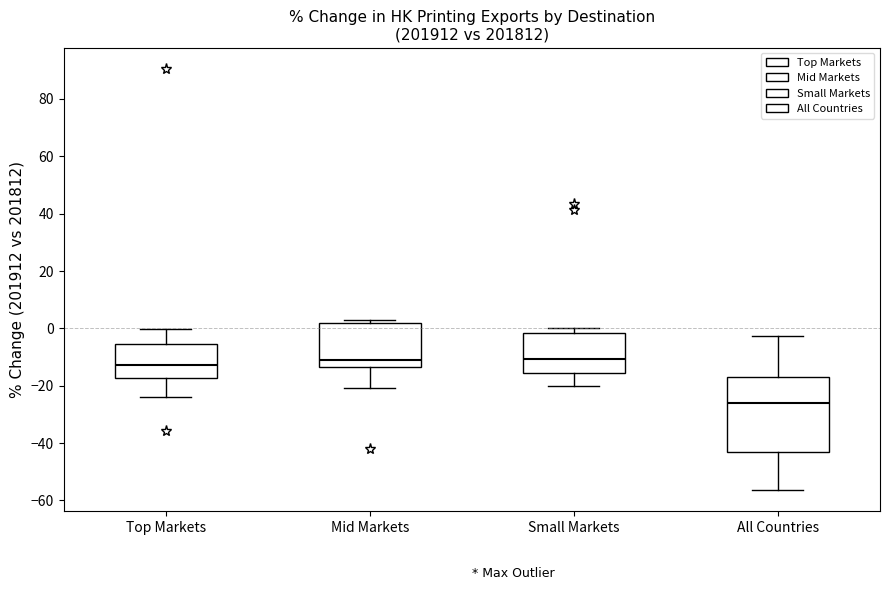

Where is the lower edge of the box for All Countries on the y-axis? The values are not printed on the chart, so give them approximately, as read against the axis.

-44